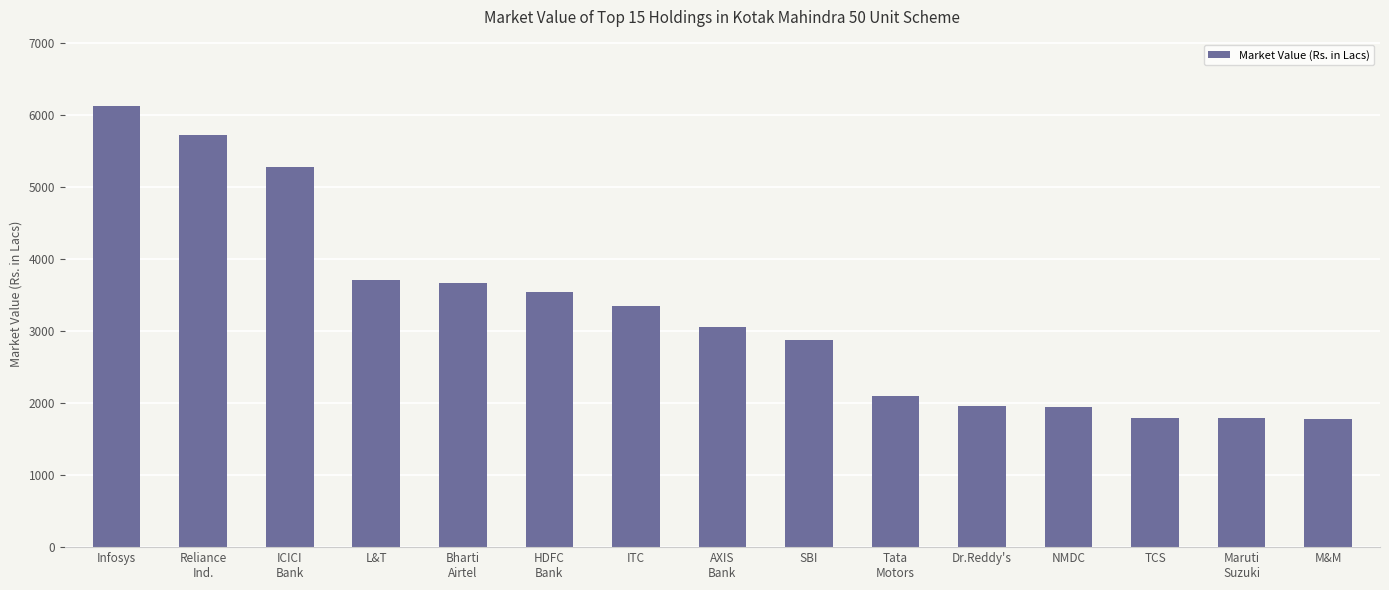

The chart shows a value of 5935.2 at ITC. True or false?

False